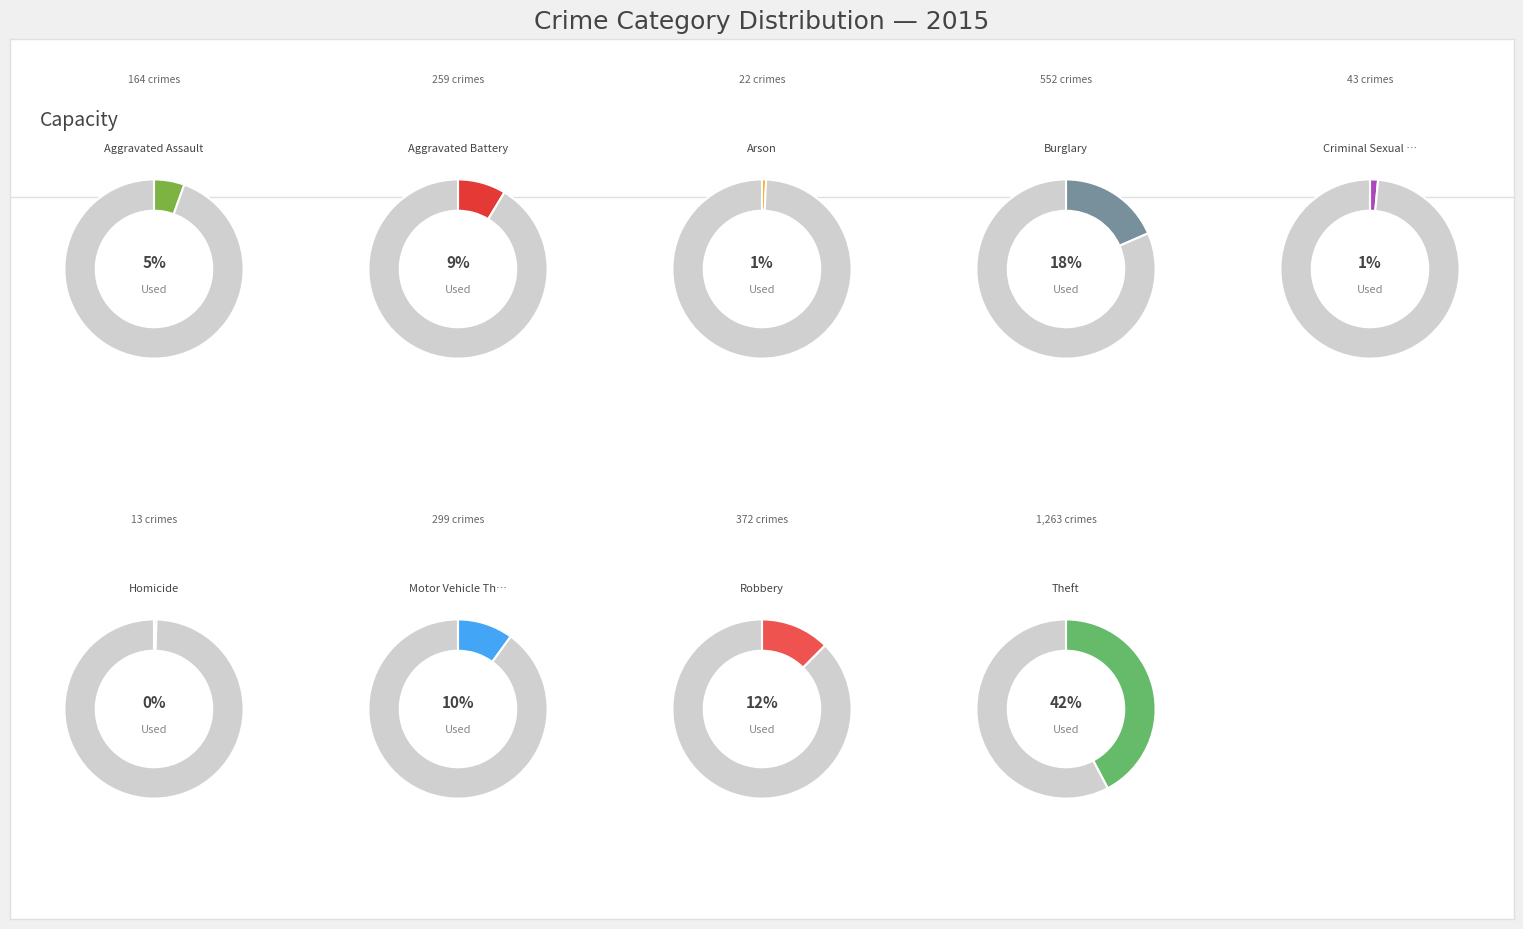

Is it true that Aggravated Battery is 9% of the pie?

True